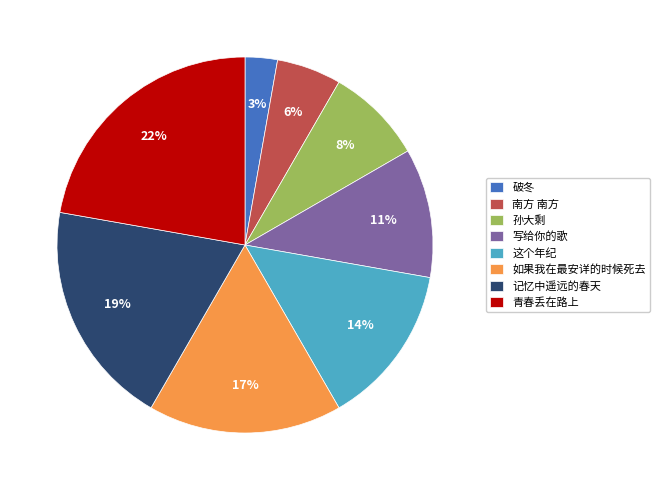

Which category has the smallest portion of the pie?

破冬